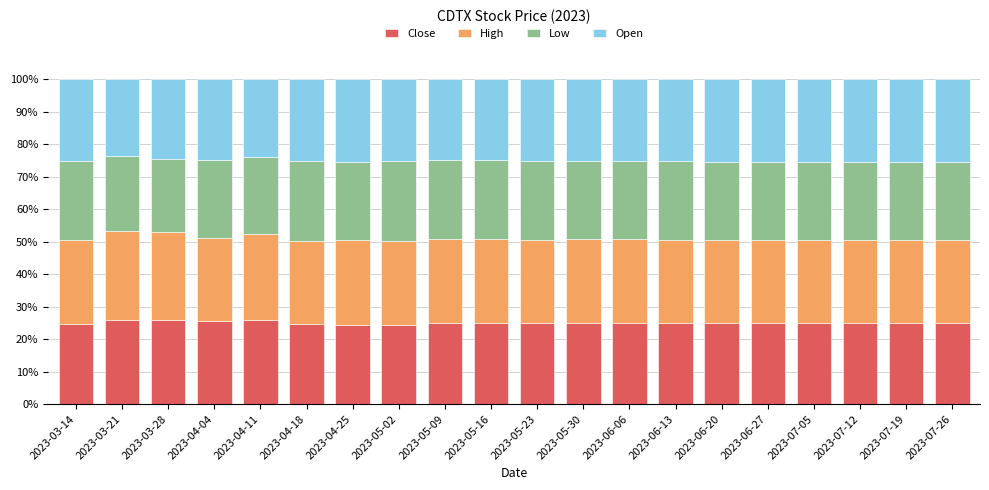

How many bars are there in total?

20